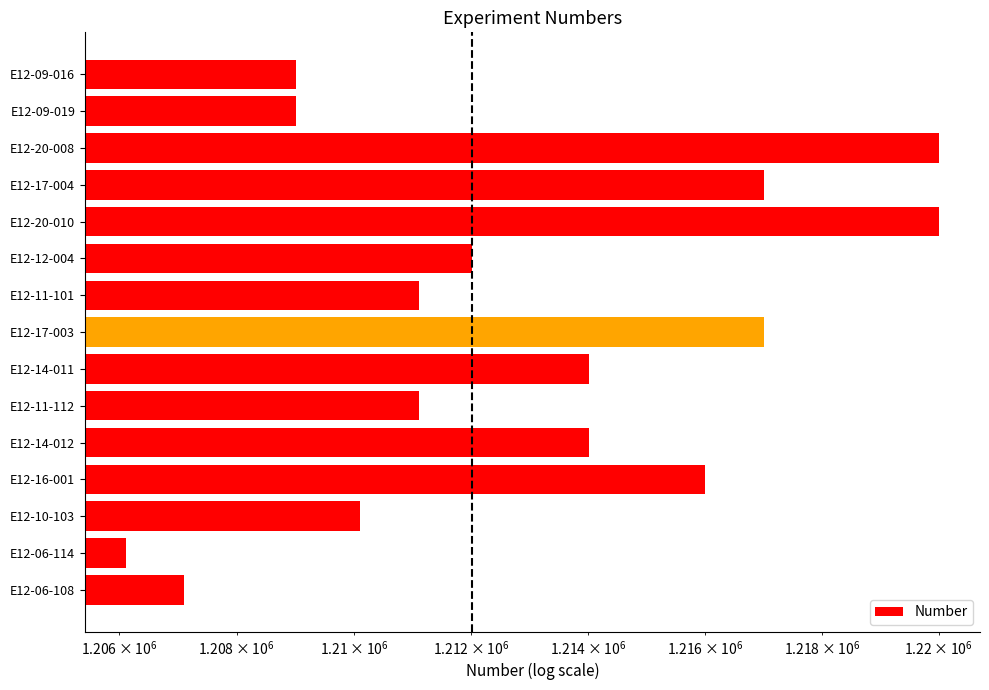

Reading left to right, transcribe all the data shown in this chart.

1207108	1206114	1210103	1216001	1214012	1211112	1214011	1217003	1211101	1212004	1220010	1217004	1220008	1209019	1209016